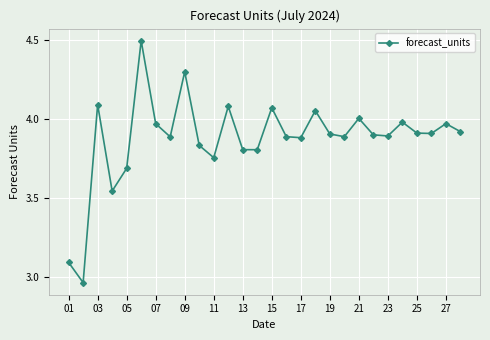

What is the difference between the maximum and minimum values?

1.5